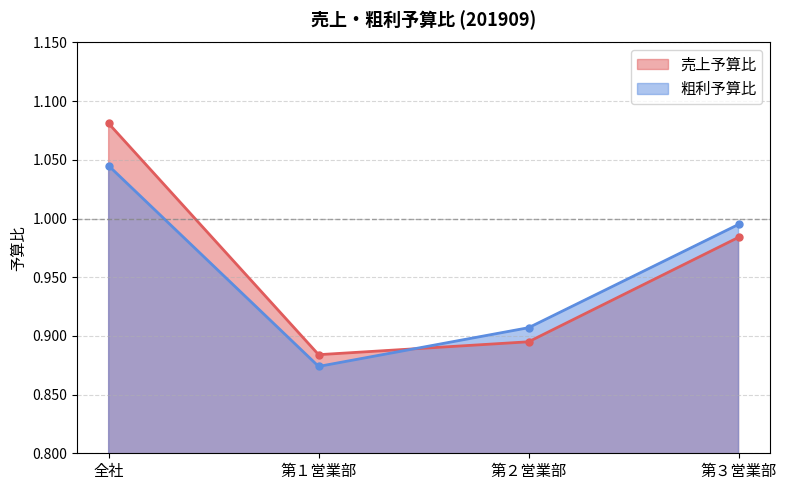

Which category has the lowest value across all series?

第１営業部